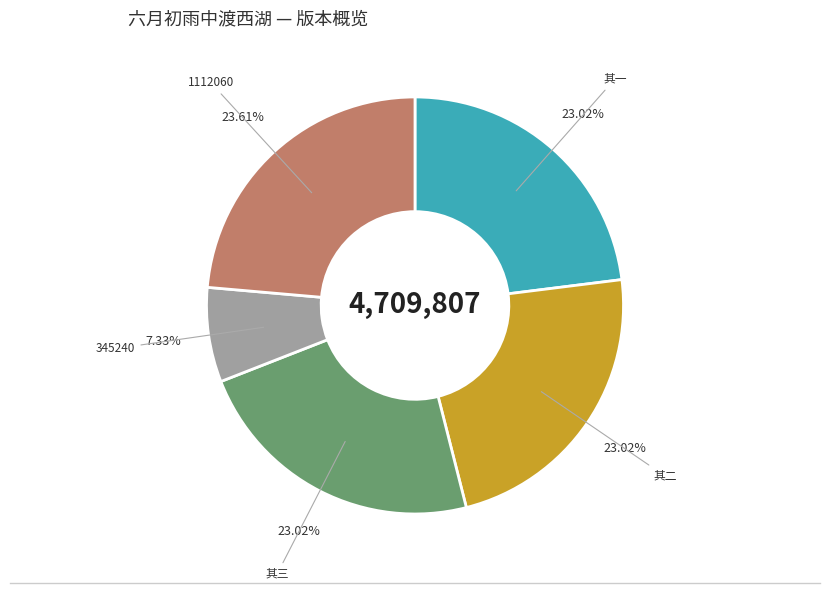

Does any single category account for the majority?

No